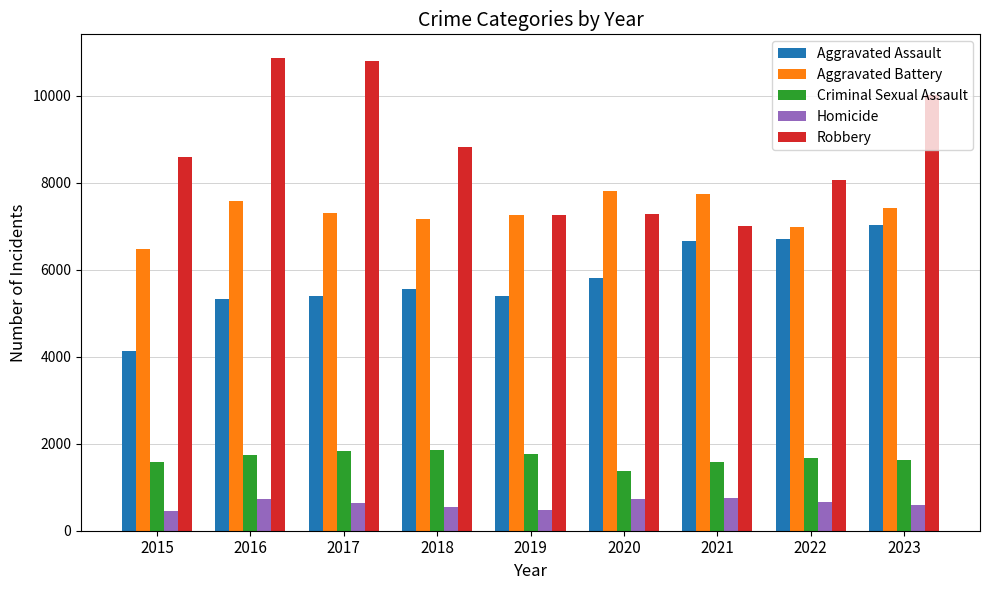

What is the minimum value for Robbery?

7017